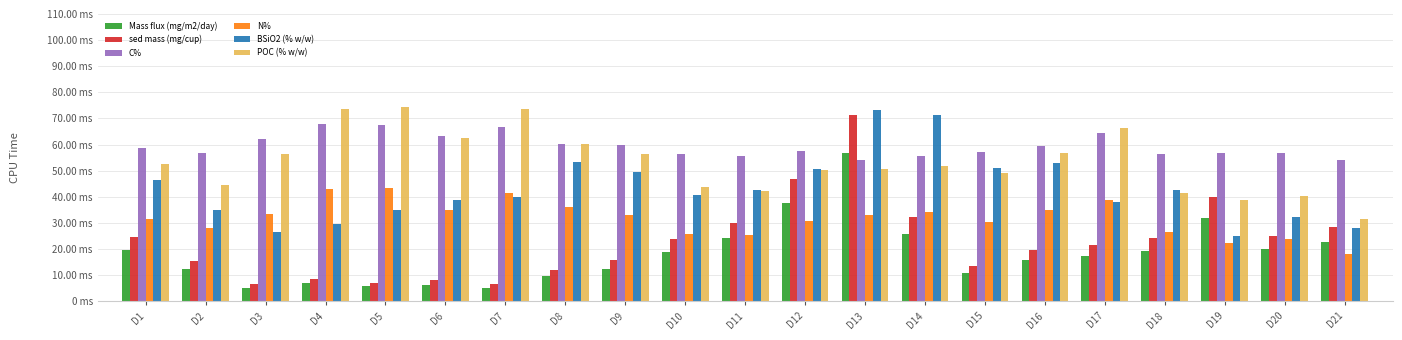

What are all the series names shown in the legend?

Mass flux (mg/m2/day), sed mass (mg/cup), C%, N%, BSiO2 (% w/w), POC (% w/w)